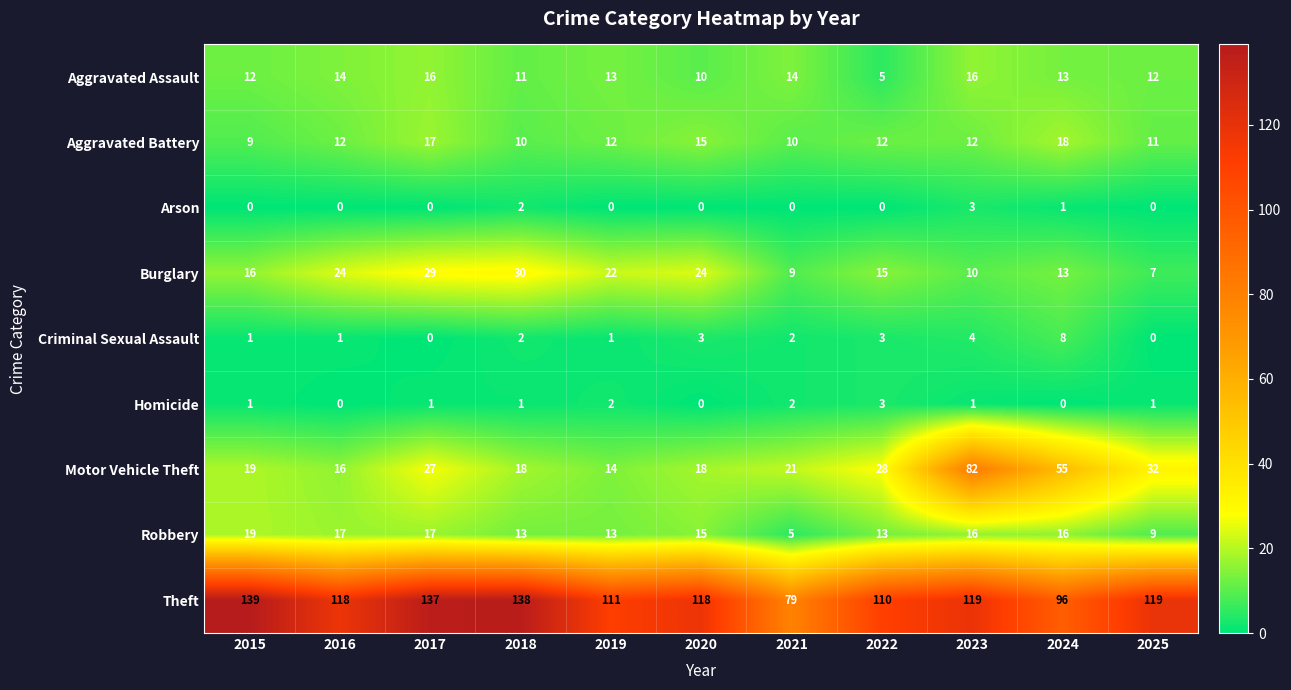

Where is Burglary nearest to the value 18?

2015